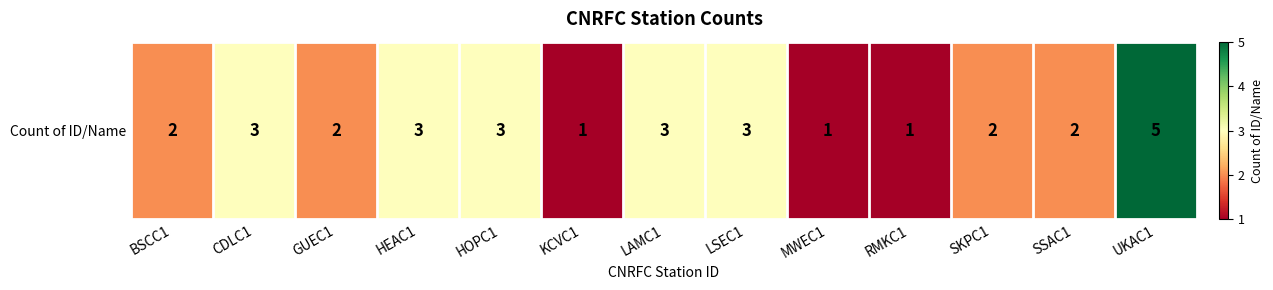

Reading left to right, list all the values displayed in this chart.

BSCC1=2	CDLC1=3	GUEC1=2	HEAC1=3	HOPC1=3	KCVC1=1	LAMC1=3	LSEC1=3	MWEC1=1	RMKC1=1	SKPC1=2	SSAC1=2	UKAC1=5